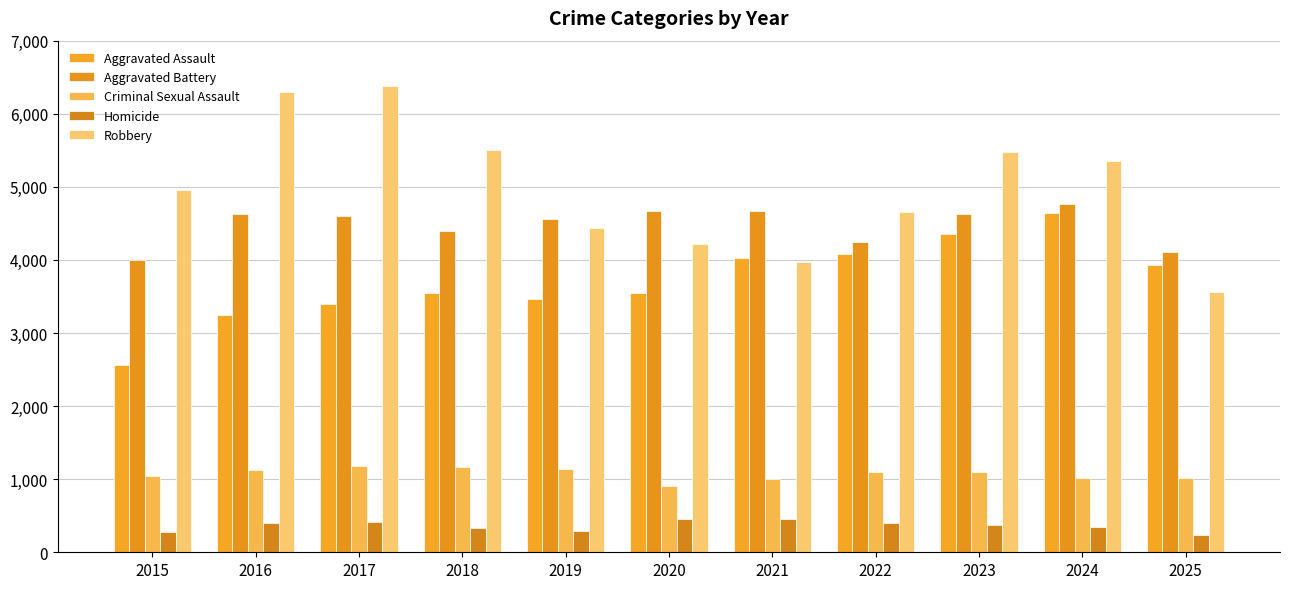

Does the chart contain any negative values?

No